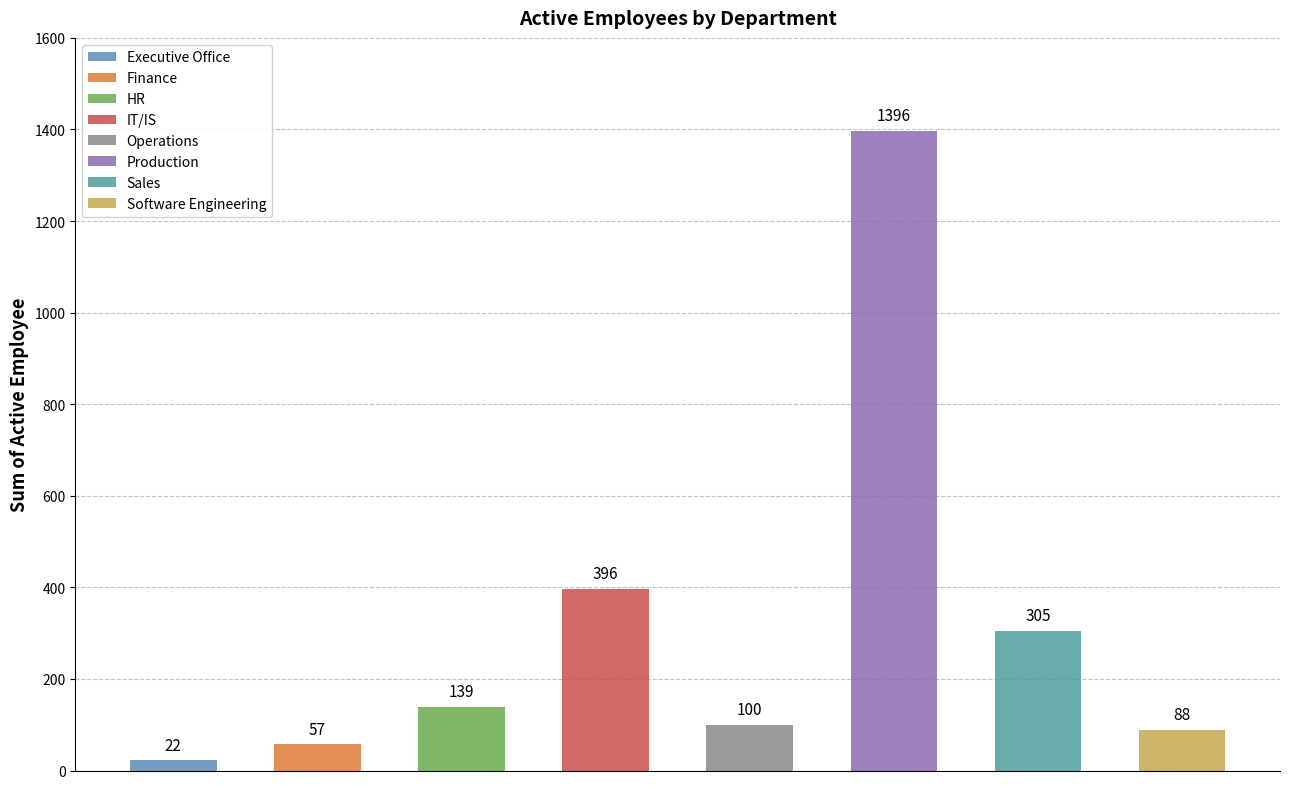

Reading right to left, list all the values displayed in this chart.

Software Engineering=88	Sales=305	Production=1396	Operations=100	IT/IS=396	HR=139	Finance=57	Executive Office=22